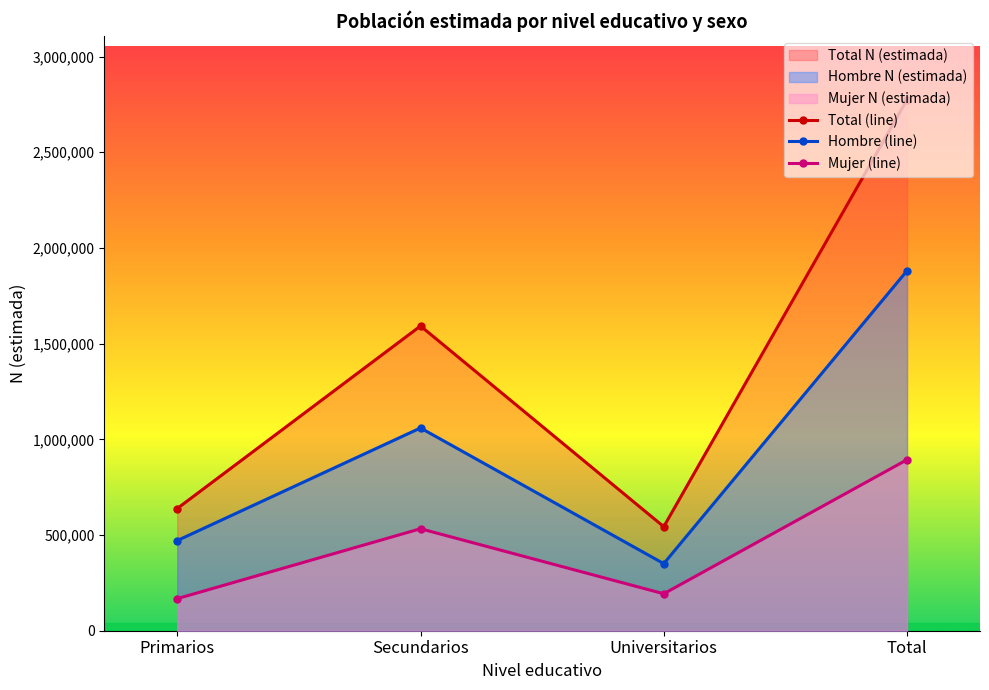

The value of Total N (estimada) at Primarios is 167848. True or false?

False